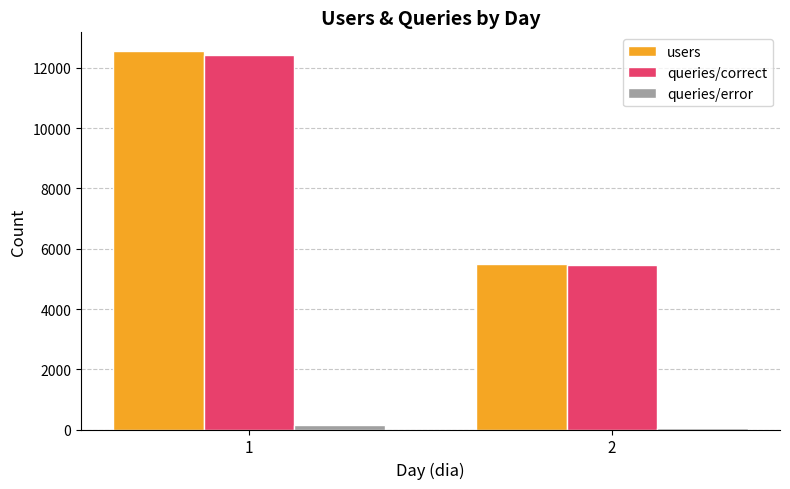

What are all the series names shown in the legend?

users, queries/correct, queries/error